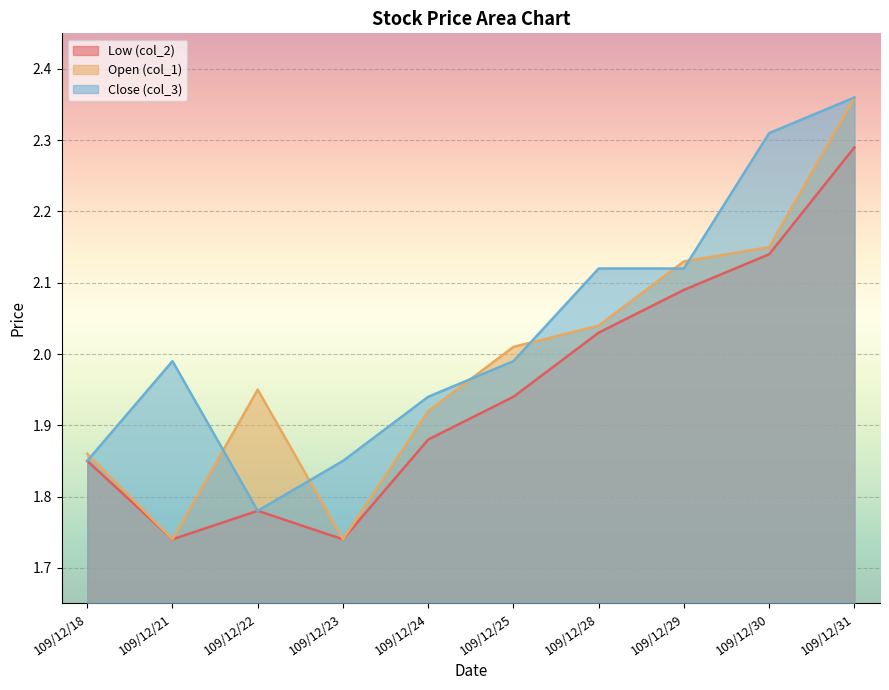

What is the difference between the highest and lowest values at 109/12/30?

0.2